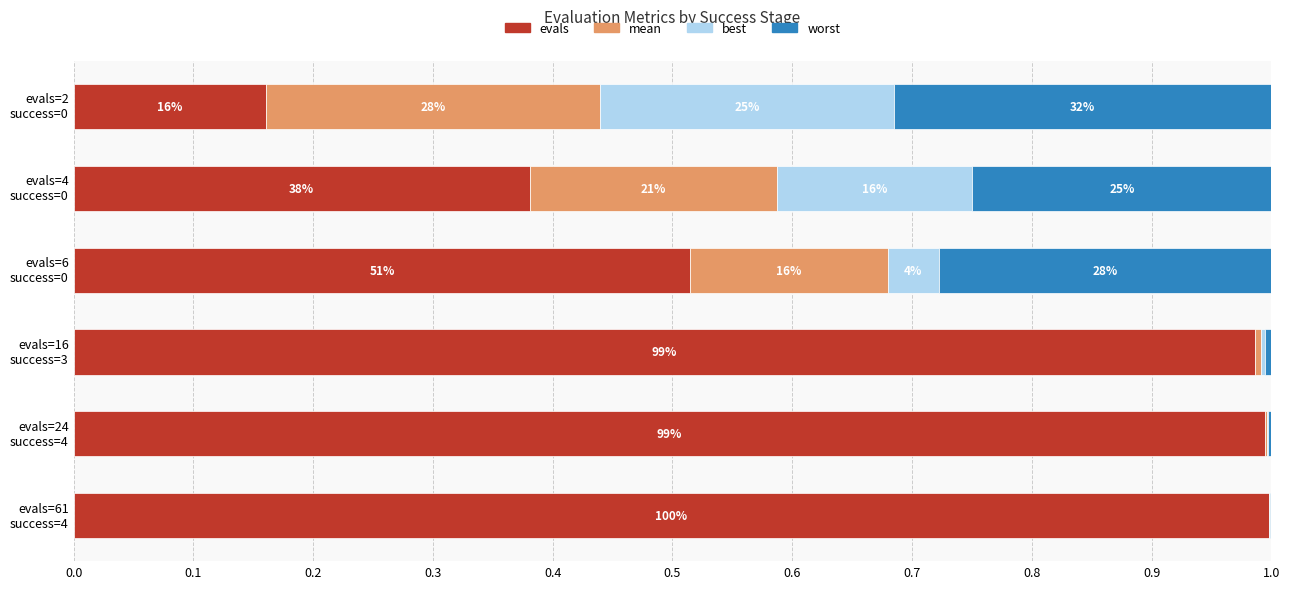

What is the value of the evals bar at the 3rd from the left?

0.5